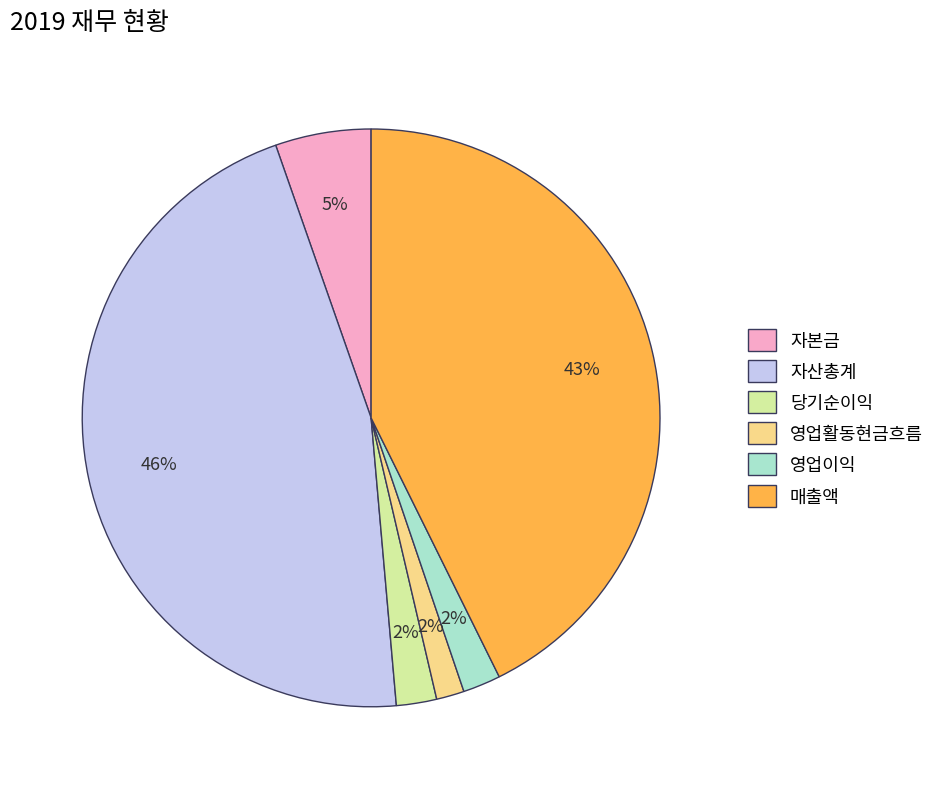

To the nearest percent, what is the average slice percentage?

17%